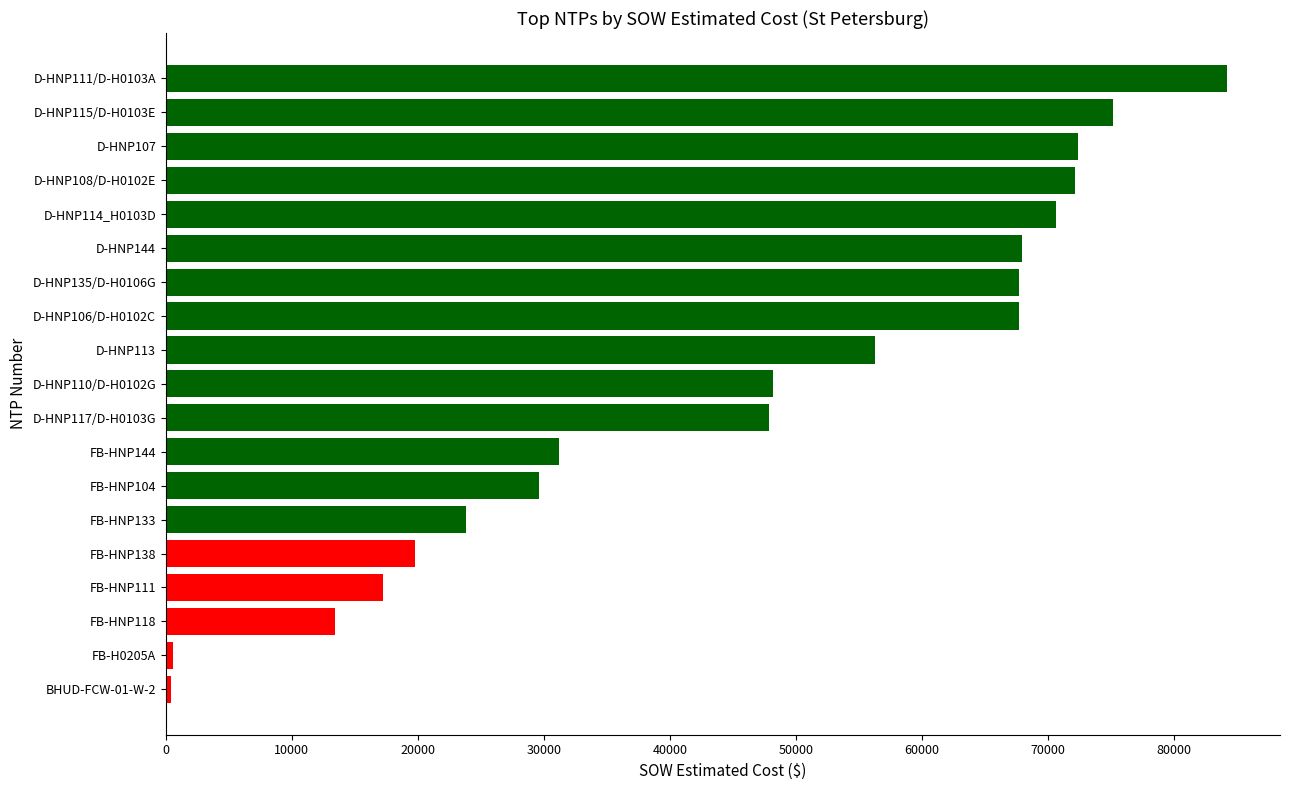

Count the number of data series in this chart.

1